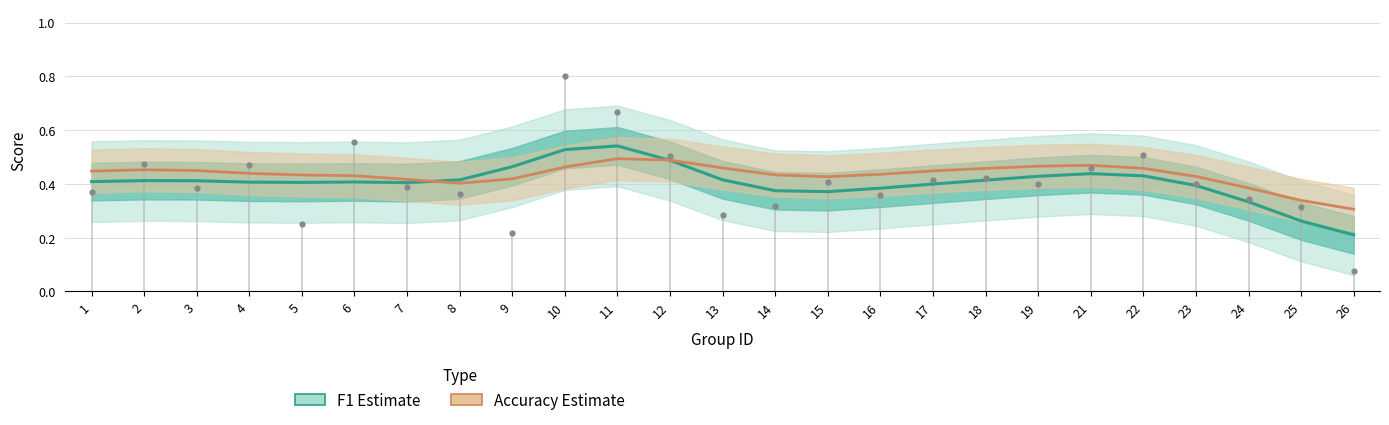

Which series contains the lowest Y value?

F1 Estimate